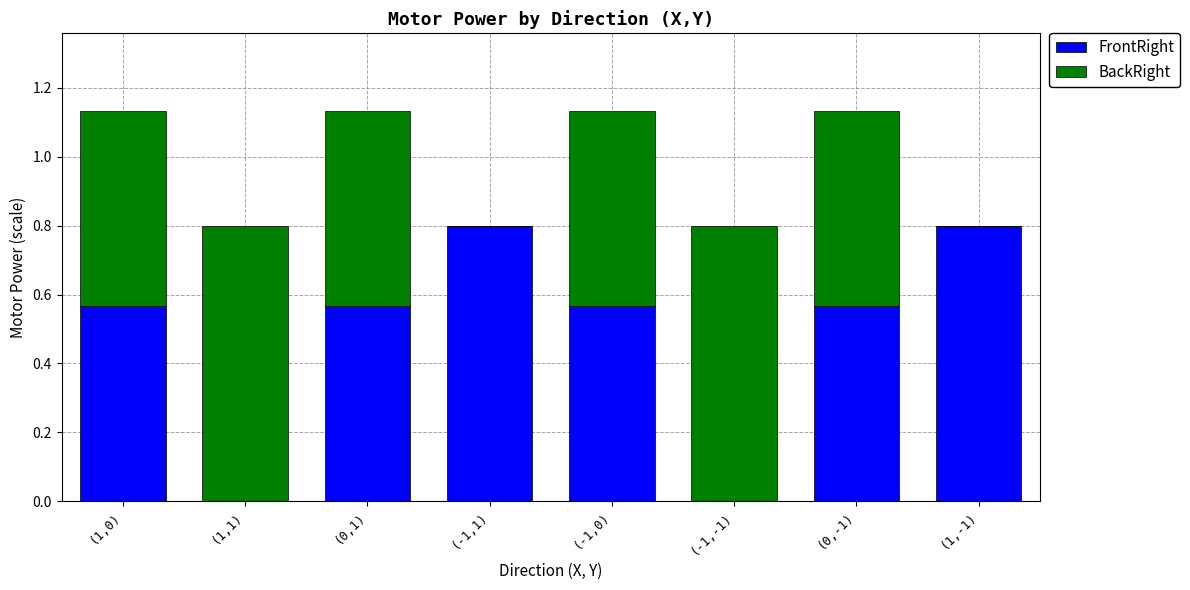

Are the bars horizontal?

No